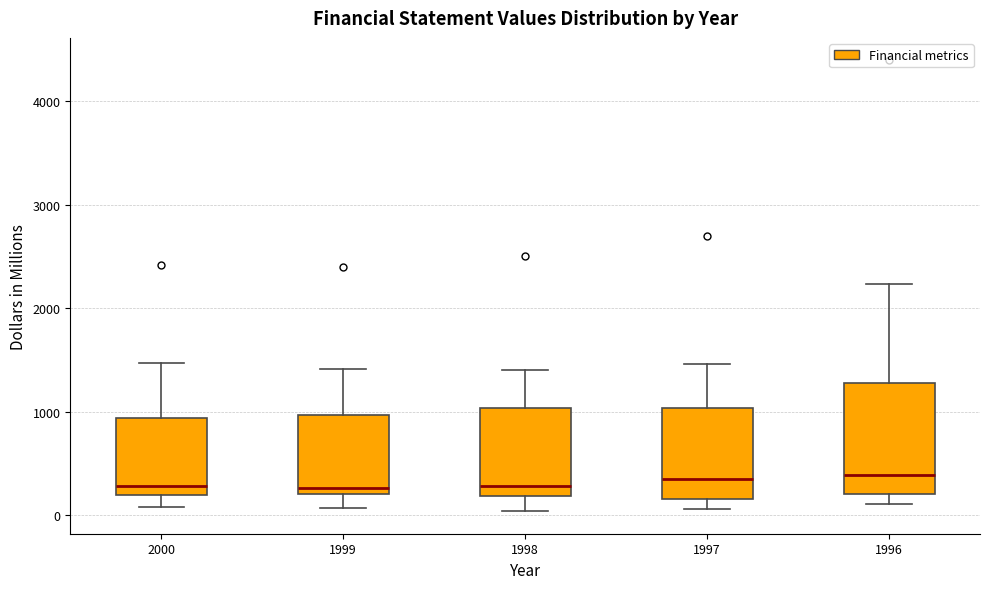

Reading left to right, transcribe this box plot: for each box, give where its median line is, the range the box spans, and where its two whiskers end, as read against the y-axis. The values are not printed on the chart, so give them approximately, as read against the axis.

2000: median 300, box 200 to 900, whiskers 100 to 1500
1999: median 300, box 200 to 1000, whiskers 100 to 1400
1998: median 300, box 200 to 1000, whiskers 0 to 1400
1997: median 400, box 200 to 1000, whiskers 100 to 1500
1996: median 400, box 200 to 1300, whiskers 100 to 2200